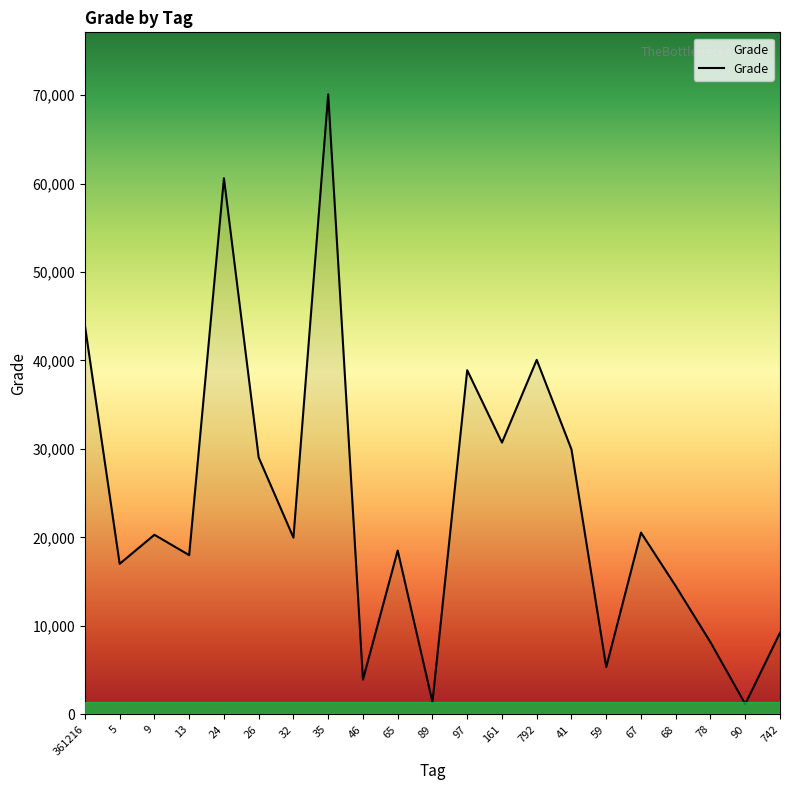

The value at 792 is 40070. True or false?

True